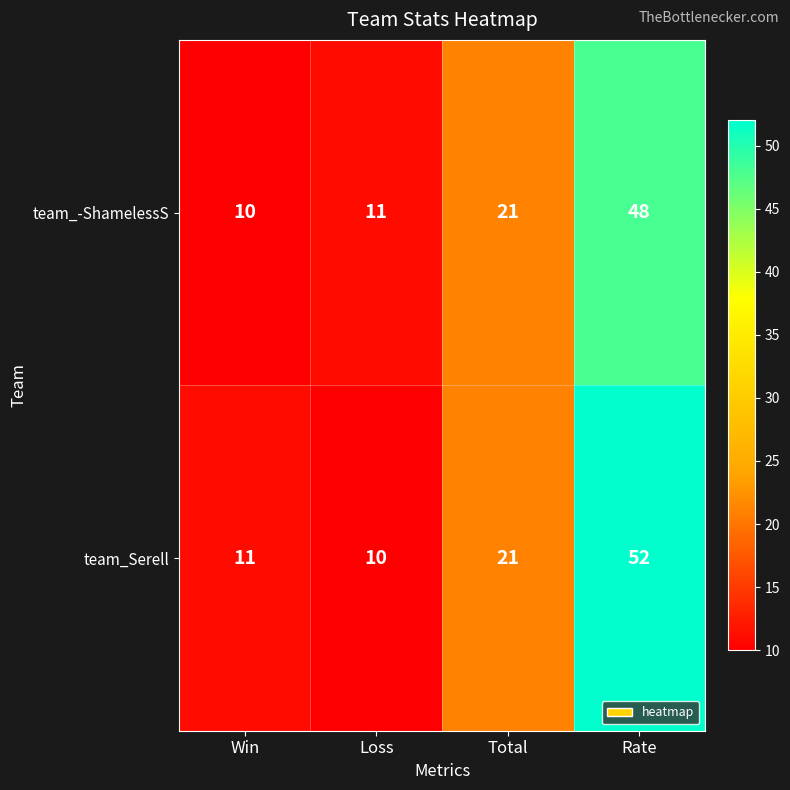

True or false: team_-ShamelessS has a value of 21 at Total.

True